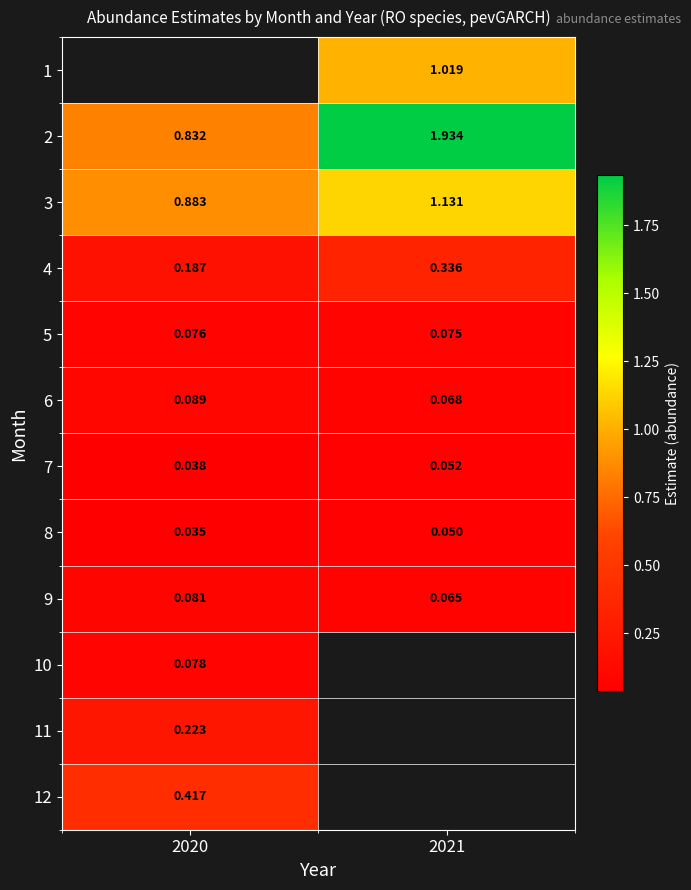

Is the value of 5 at 2021 greater than the value of 3 at 2021?

No